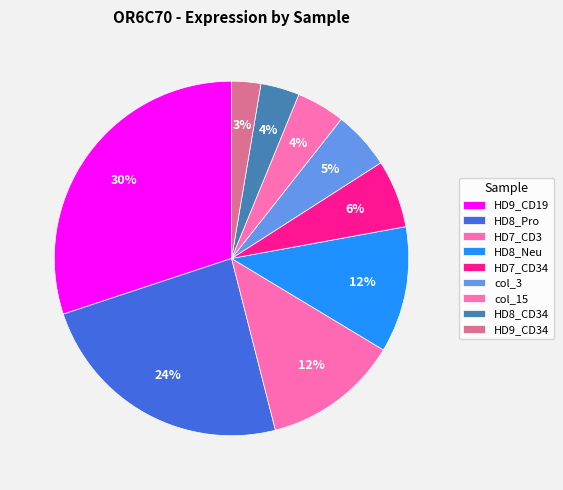

To the nearest percent, what is the difference between the col_3 and col_15 slice percentages?

1%